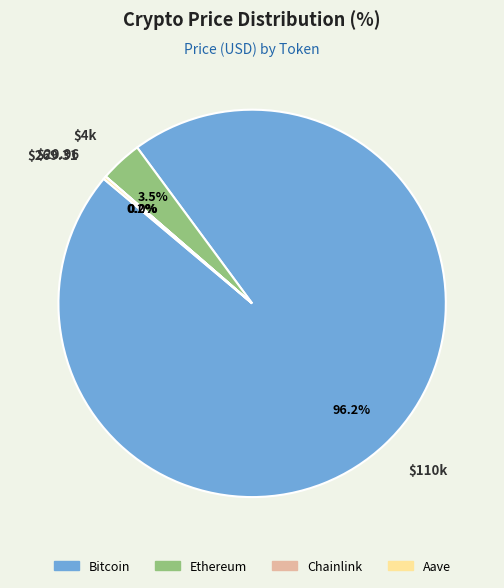

Is there any slice that represents more than half of the pie?

Yes